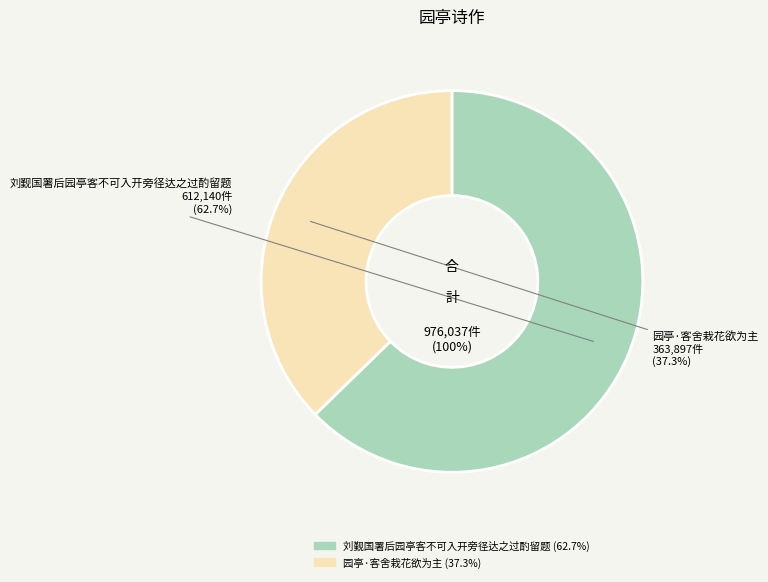

True or false: 园亭·客舍栽花欲为主 accounts for 37% of the total.

True